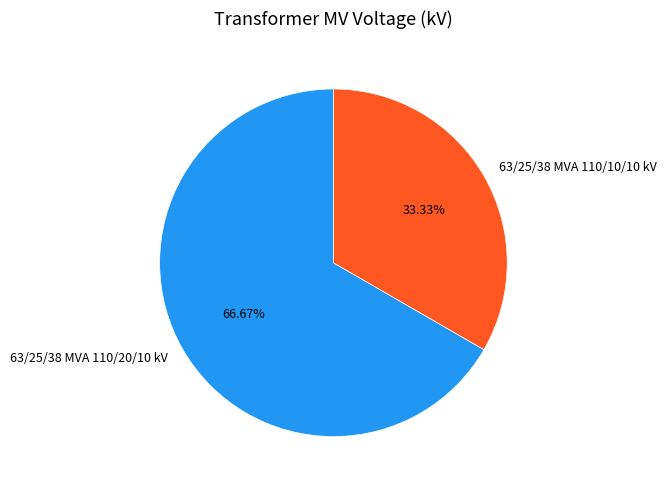

What portion of the pie excludes 63/25/38 MVA 110/10/10 kV?

66.7%